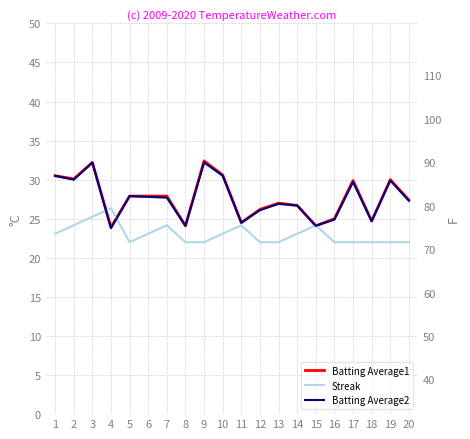

At which category is the sum across all series the highest?

3